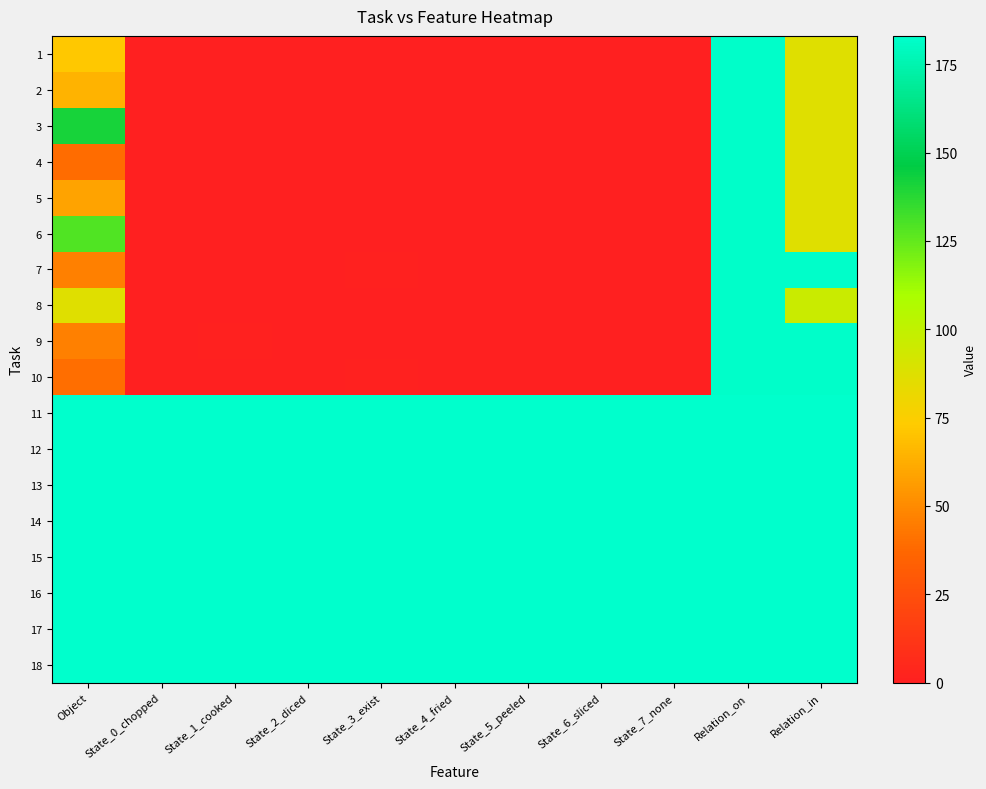

Reading right to left, transcribe all the data shown in this chart.

1: Relation_in=87	Relation_on=182	State_7_none=0	State_6_sliced=0	State_5_peeled=0	State_4_fried=0	State_3_exist=0	State_2_diced=0	State_1_cooked=0	State_0_chopped=0	Object=72
2: Relation_in=87	Relation_on=182	State_7_none=0	State_6_sliced=0	State_5_peeled=0	State_4_fried=0	State_3_exist=0	State_2_diced=0	State_1_cooked=0	State_0_chopped=0	Object=65
3: Relation_in=87	Relation_on=182	State_7_none=0	State_6_sliced=0	State_5_peeled=0	State_4_fried=0	State_3_exist=0	State_2_diced=0	State_1_cooked=0	State_0_chopped=0	Object=141
4: Relation_in=87	Relation_on=182	State_7_none=0	State_6_sliced=0	State_5_peeled=0	State_4_fried=0	State_3_exist=0	State_2_diced=0	State_1_cooked=0	State_0_chopped=0	Object=39
5: Relation_in=87	Relation_on=182	State_7_none=0	State_6_sliced=0	State_5_peeled=0	State_4_fried=0	State_3_exist=0	State_2_diced=0	State_1_cooked=0	State_0_chopped=0	Object=59
6: Relation_in=87	Relation_on=182	State_7_none=0	State_6_sliced=0	State_5_peeled=0	State_4_fried=0	State_3_exist=0	State_2_diced=0	State_1_cooked=0	State_0_chopped=0	Object=129
7: Relation_in=182	Relation_on=182	State_7_none=0	State_6_sliced=0	State_5_peeled=0	State_4_fried=0	State_3_exist=1	State_2_diced=0	State_1_cooked=0	State_0_chopped=0	Object=46
8: Relation_in=96	Relation_on=182	State_7_none=0	State_6_sliced=0	State_5_peeled=0	State_4_fried=0	State_3_exist=0	State_2_diced=0	State_1_cooked=0	State_0_chopped=0	Object=87
9: Relation_in=182	Relation_on=182	State_7_none=0	State_6_sliced=0	State_5_peeled=0	State_4_fried=0	State_3_exist=0	State_2_diced=0	State_1_cooked=1	State_0_chopped=0	Object=46
10: Relation_in=182	Relation_on=182	State_7_none=0	State_6_sliced=0	State_5_peeled=0	State_4_fried=0	State_3_exist=1	State_2_diced=0	State_1_cooked=0	State_0_chopped=0	Object=40
11: Relation_in=183	Relation_on=183	State_7_none=183	State_6_sliced=183	State_5_peeled=183	State_4_fried=183	State_3_exist=183	State_2_diced=183	State_1_cooked=183	State_0_chopped=183	Object=183
12: Relation_in=183	Relation_on=183	State_7_none=183	State_6_sliced=183	State_5_peeled=183	State_4_fried=183	State_3_exist=183	State_2_diced=183	State_1_cooked=183	State_0_chopped=183	Object=183
13: Relation_in=183	Relation_on=183	State_7_none=183	State_6_sliced=183	State_5_peeled=183	State_4_fried=183	State_3_exist=183	State_2_diced=183	State_1_cooked=183	State_0_chopped=183	Object=183
14: Relation_in=183	Relation_on=183	State_7_none=183	State_6_sliced=183	State_5_peeled=183	State_4_fried=183	State_3_exist=183	State_2_diced=183	State_1_cooked=183	State_0_chopped=183	Object=183
15: Relation_in=183	Relation_on=183	State_7_none=183	State_6_sliced=183	State_5_peeled=183	State_4_fried=183	State_3_exist=183	State_2_diced=183	State_1_cooked=183	State_0_chopped=183	Object=183
16: Relation_in=183	Relation_on=183	State_7_none=183	State_6_sliced=183	State_5_peeled=183	State_4_fried=183	State_3_exist=183	State_2_diced=183	State_1_cooked=183	State_0_chopped=183	Object=183
17: Relation_in=183	Relation_on=183	State_7_none=183	State_6_sliced=183	State_5_peeled=183	State_4_fried=183	State_3_exist=183	State_2_diced=183	State_1_cooked=183	State_0_chopped=183	Object=183
18: Relation_in=183	Relation_on=183	State_7_none=183	State_6_sliced=183	State_5_peeled=183	State_4_fried=183	State_3_exist=183	State_2_diced=183	State_1_cooked=183	State_0_chopped=183	Object=183